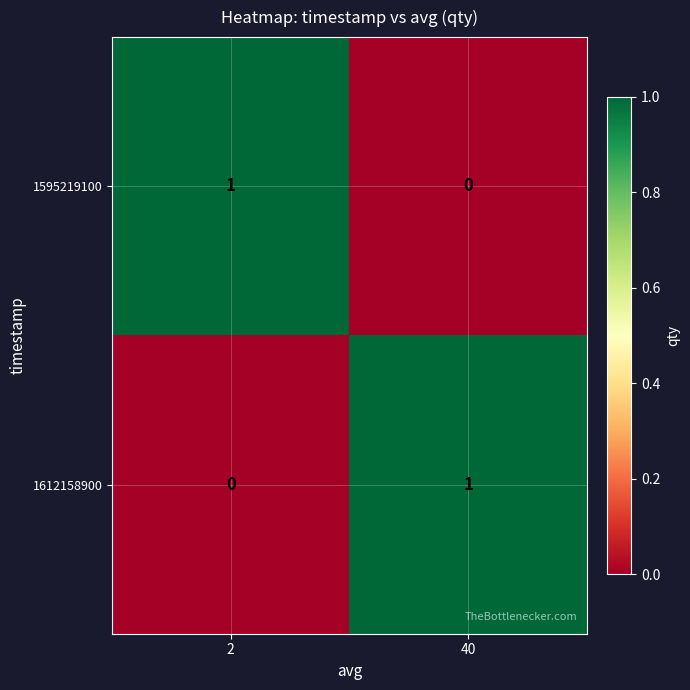

Rank the series at 40 from lowest to highest value.

1595219100, 1612158900